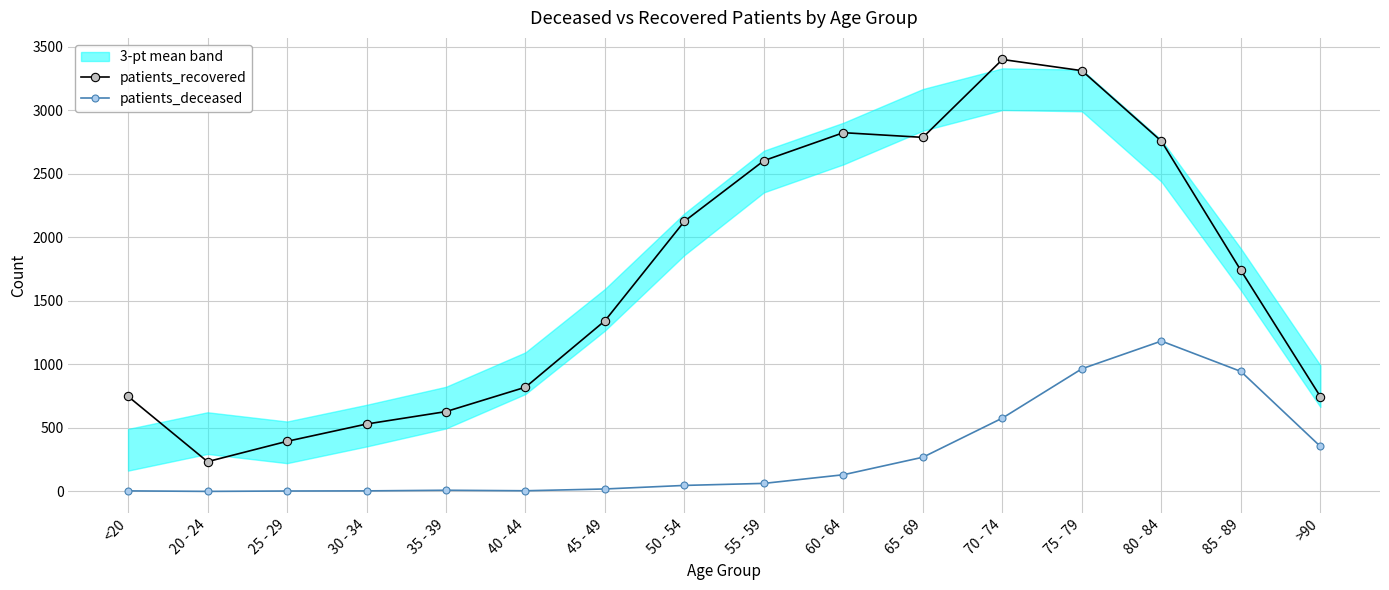

What is the difference between the patients_recovered values at 35 - 39 and 75 - 79?

2683